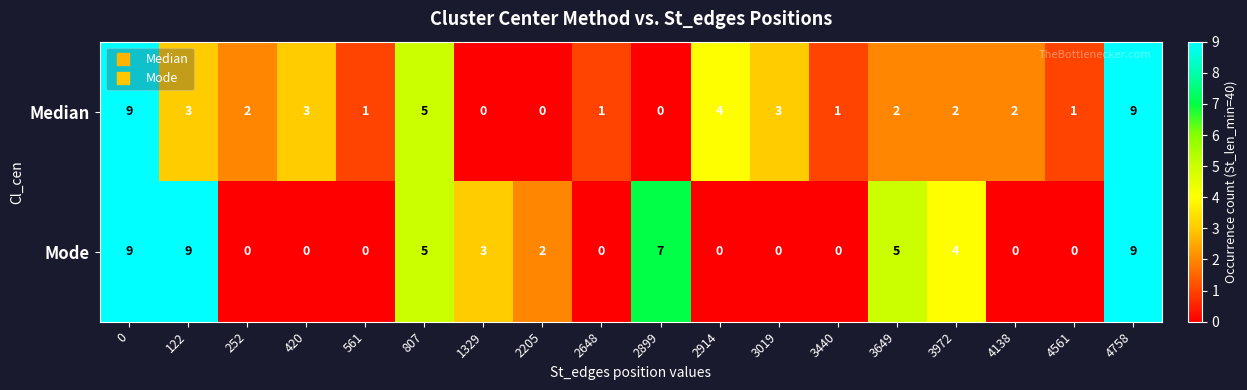

Which series has the largest total across all categories?

Mode